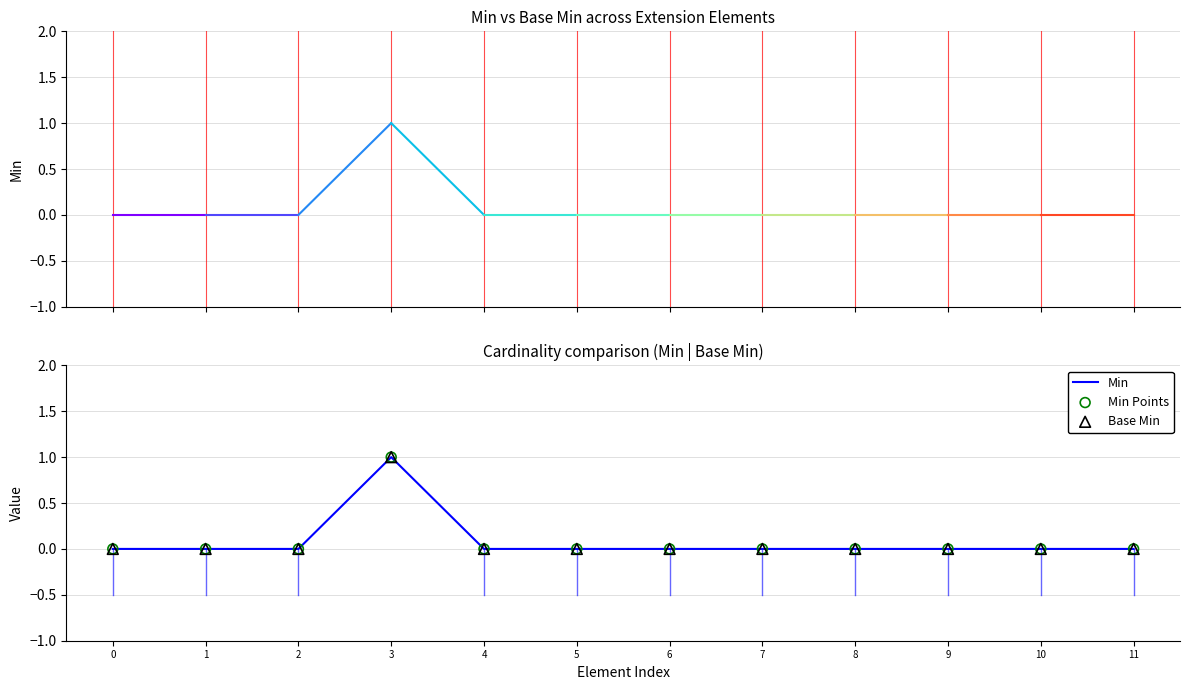

Is it true that the value at 6 is 0?

True